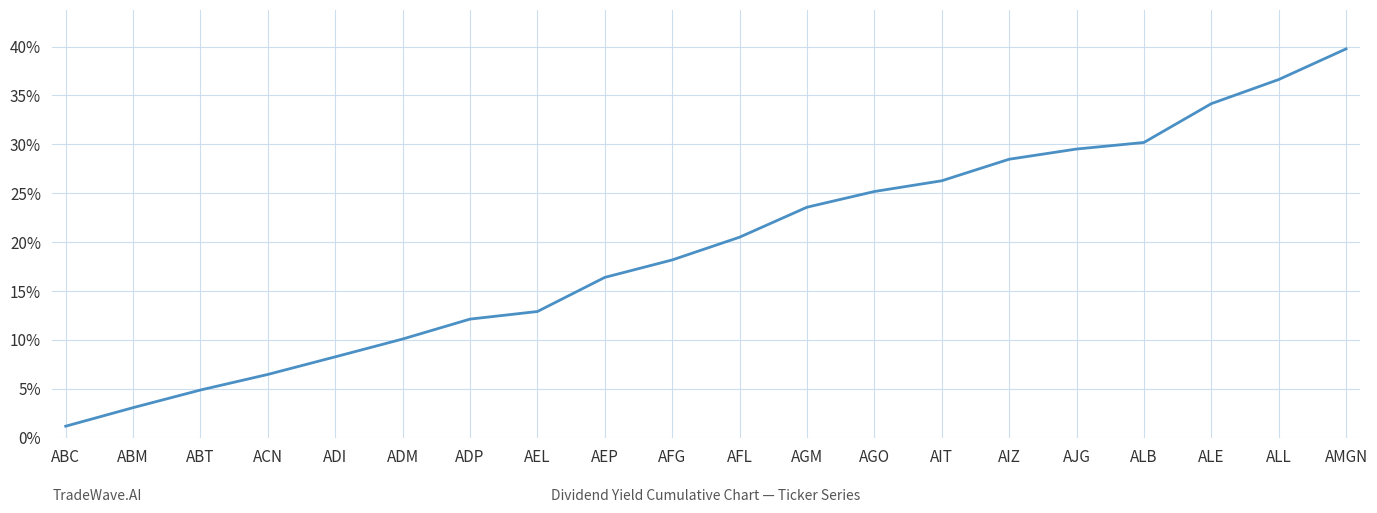

At which label is the value closest to 0?

ABC